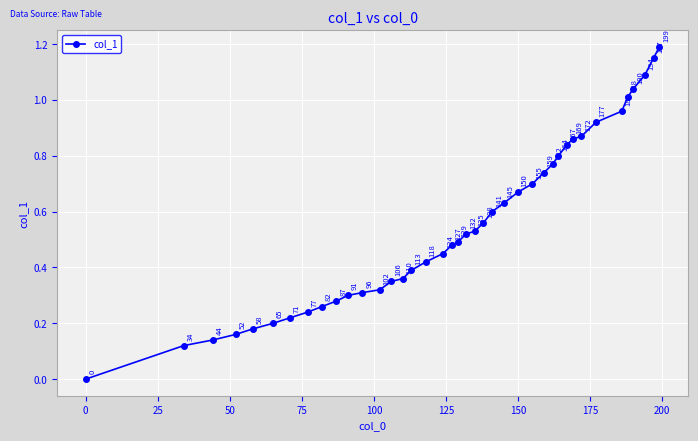

How many lines are shown in the chart?

1